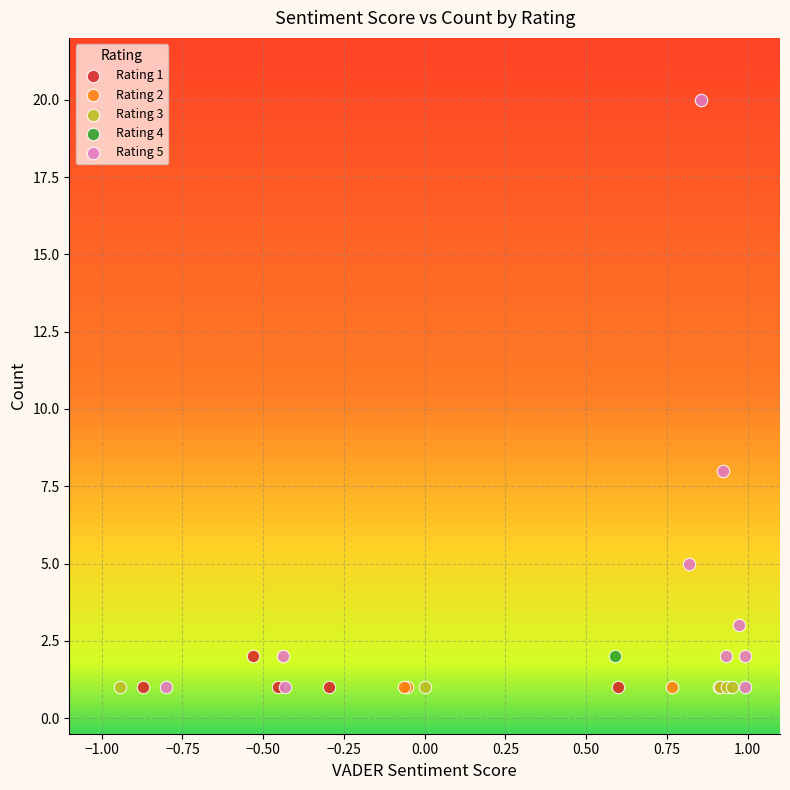

What are all the series names shown in the legend?

Rating 1, Rating 2, Rating 3, Rating 4, Rating 5